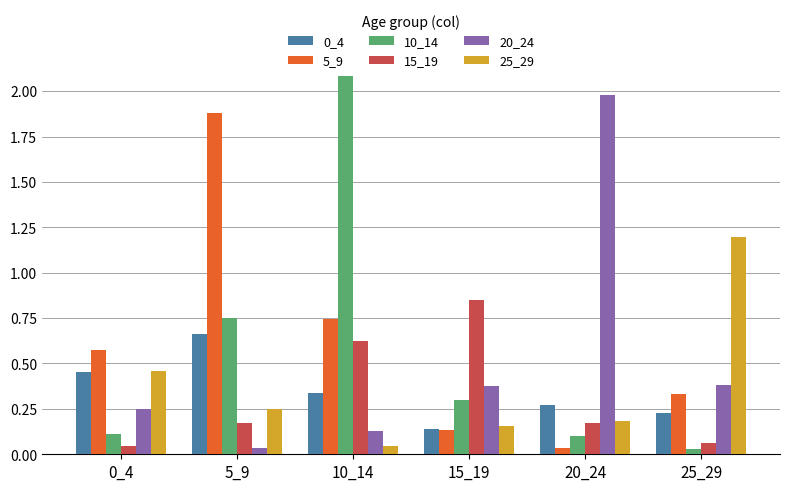

Are the bars grouped side by side (vs. stacked)?

Yes